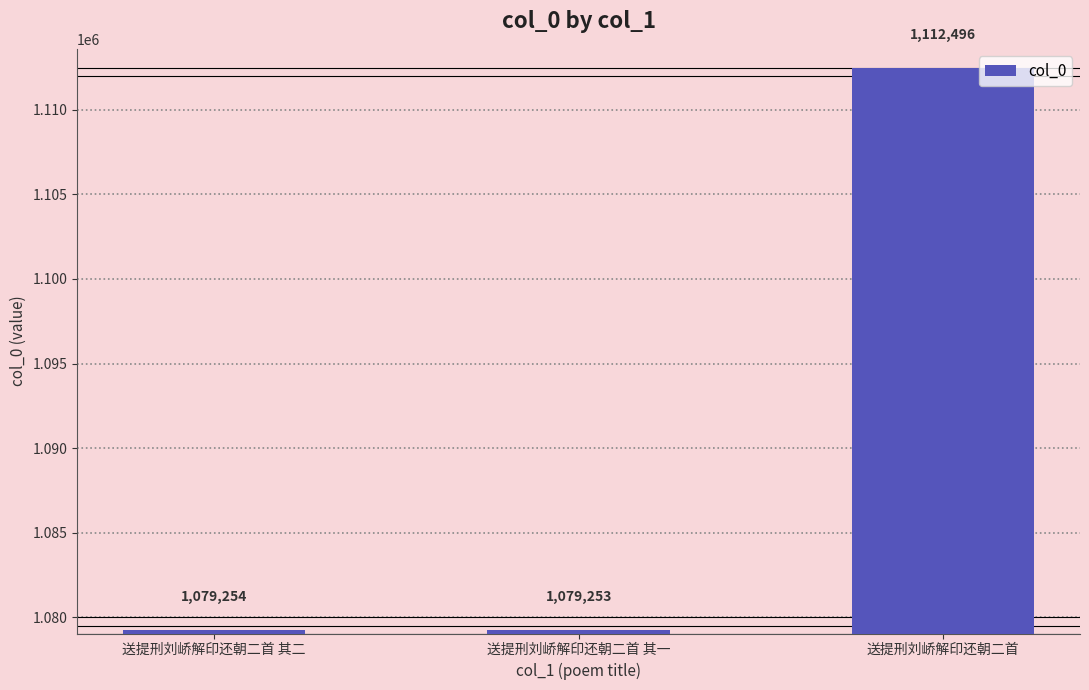

How many data points are less than 1079254?

1